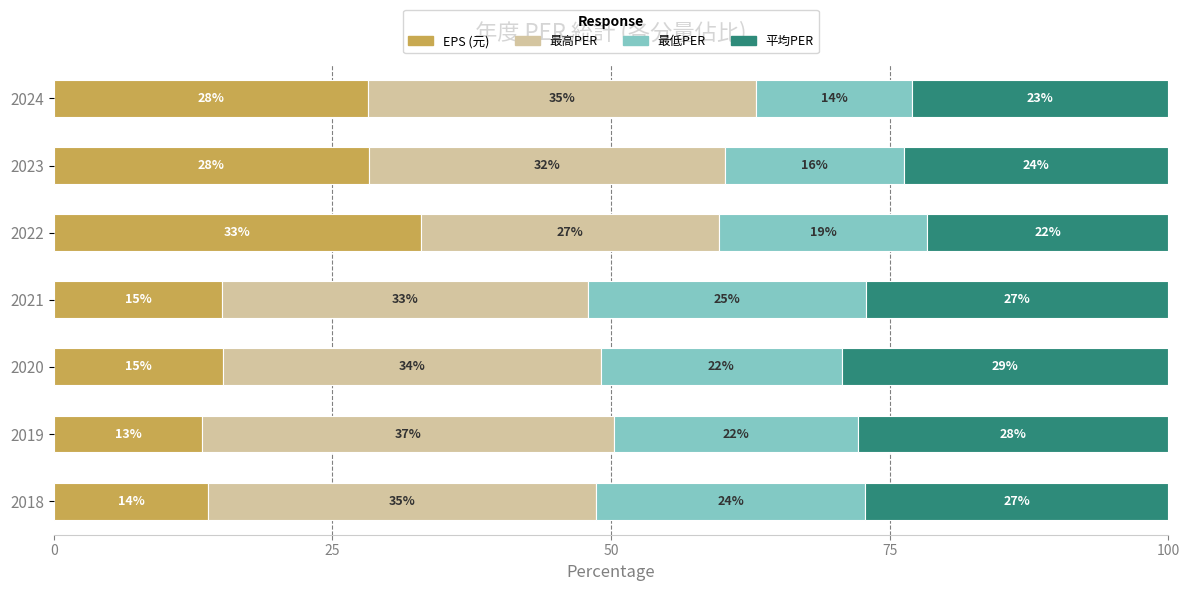

What are all the series names shown in the legend?

EPS (元), 最高PER, 最低PER, 平均PER